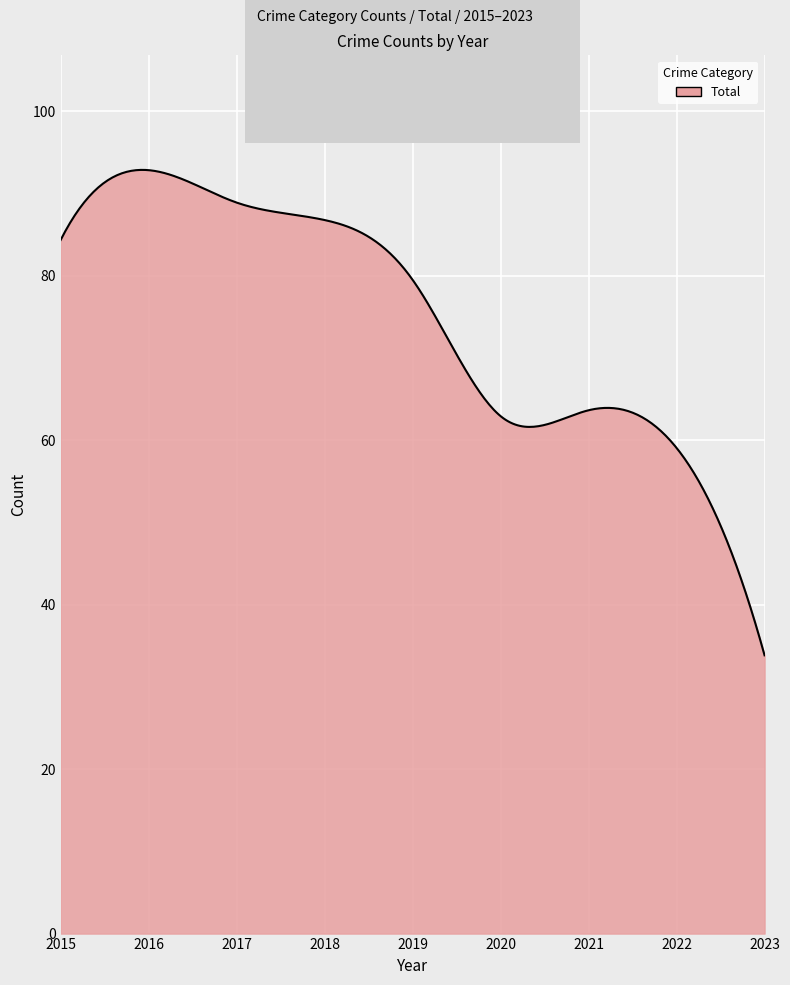

What is the smallest value displayed?

33.8